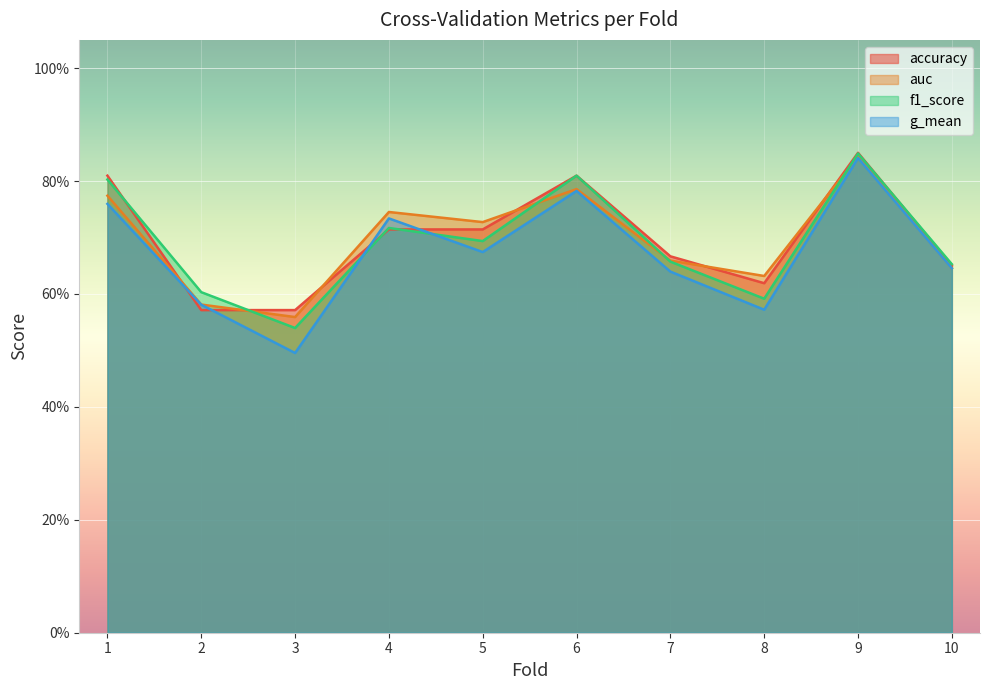

Which series has the widest spread of values?

g_mean